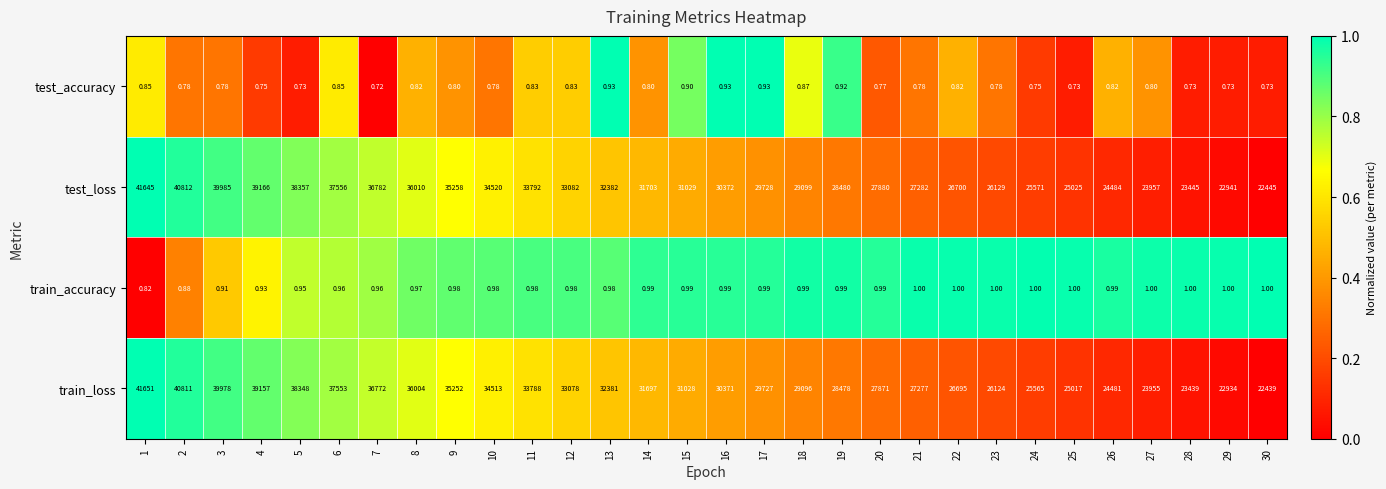

At 22, list the series in order from smallest to largest.

test_accuracy, train_accuracy, train_loss, test_loss